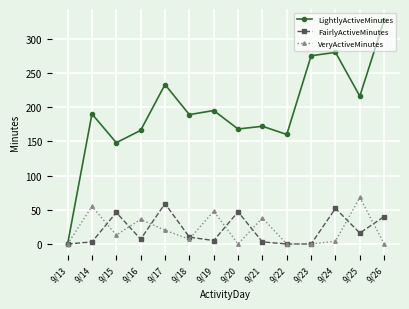

At which category does VeryActiveMinutes reach its first local peak?

9/14